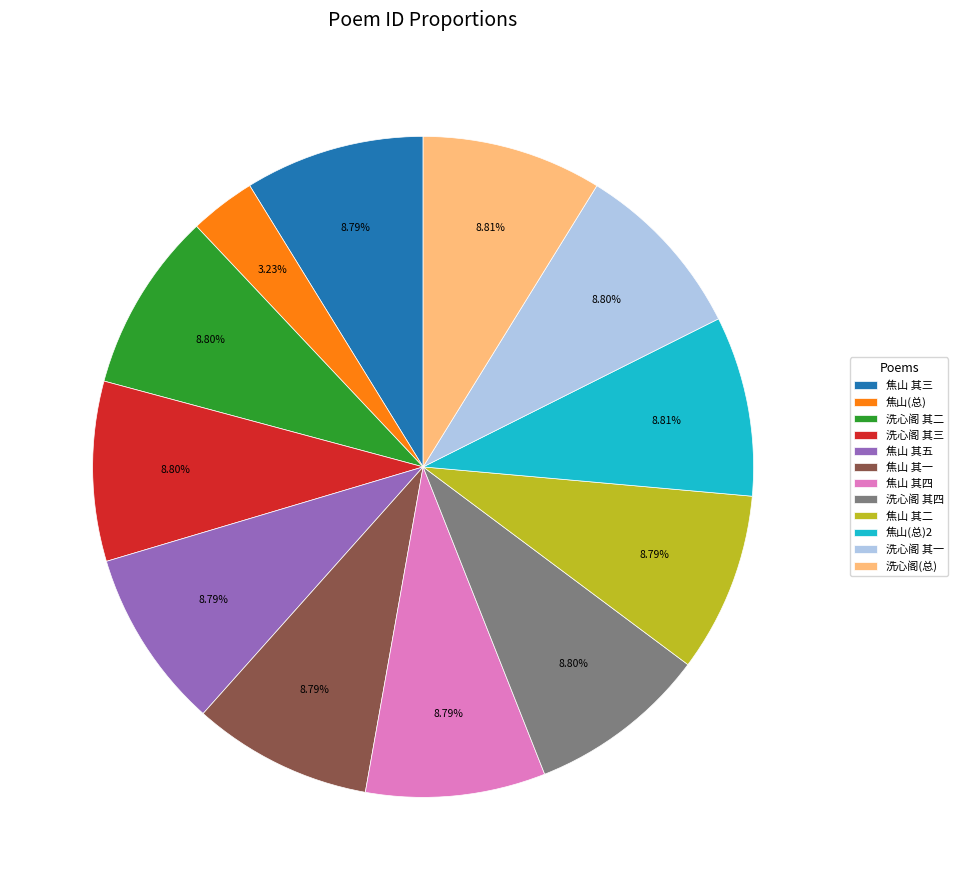

Approximately how many times larger is the value at 焦山 其三 compared to 焦山 其四?

1.0